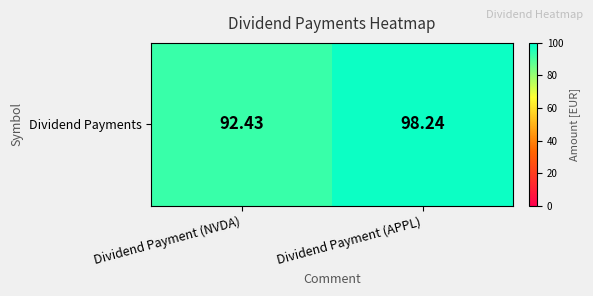

The value at Dividend Payment (APPL) is 98.2. True or false?

True